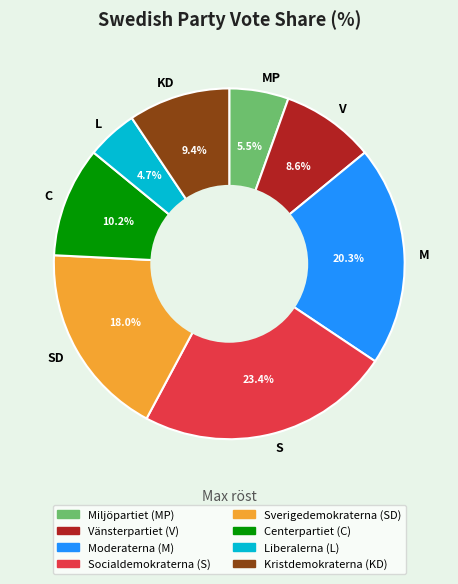

Approximately how many times larger is the value at SD compared to KD?

1.9